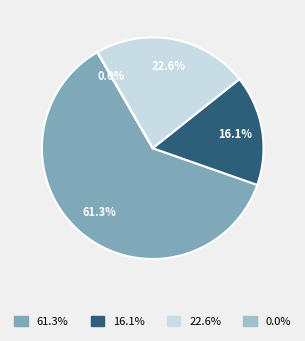

To the nearest percent, what is the average slice percentage?

25%